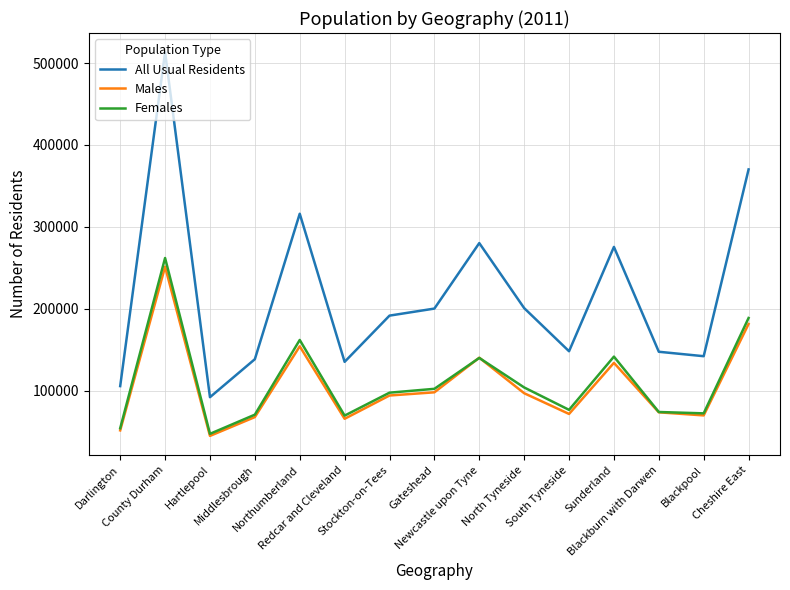

At which category does Females reach its first local valley?

Hartlepool